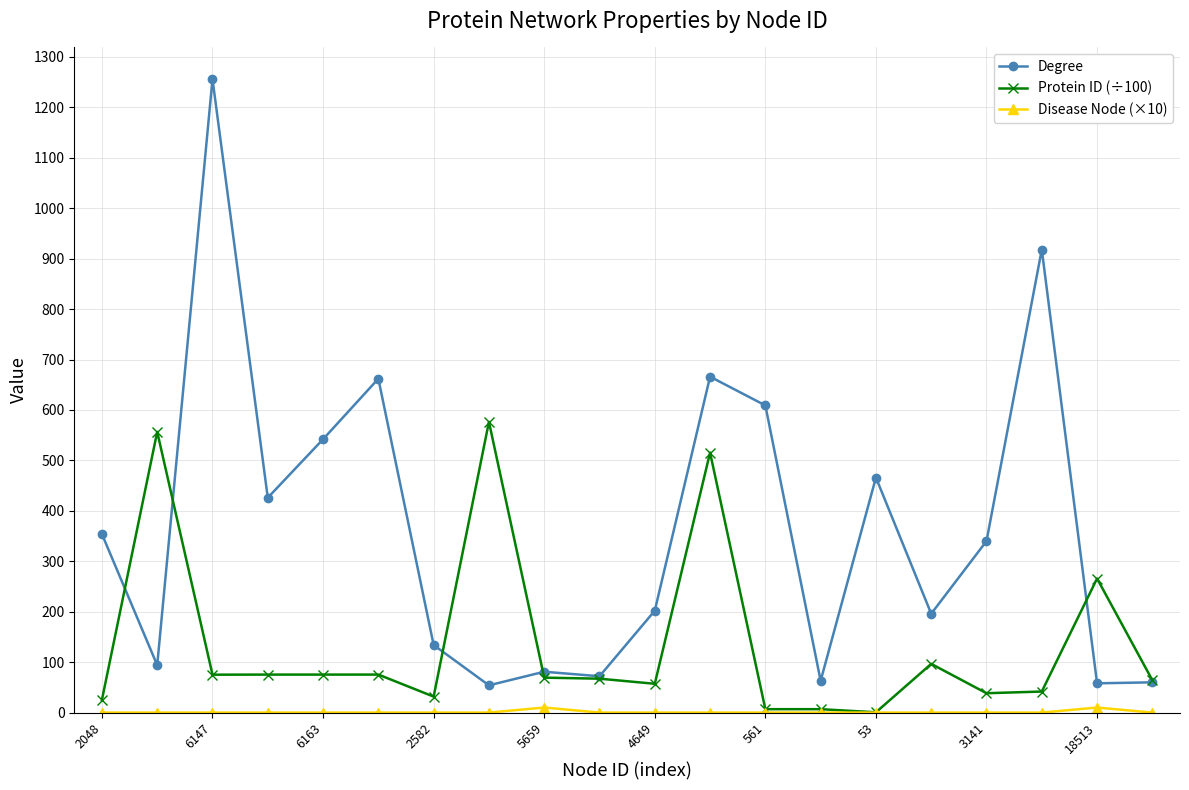

Which series has the largest range (max minus min)?

Degree